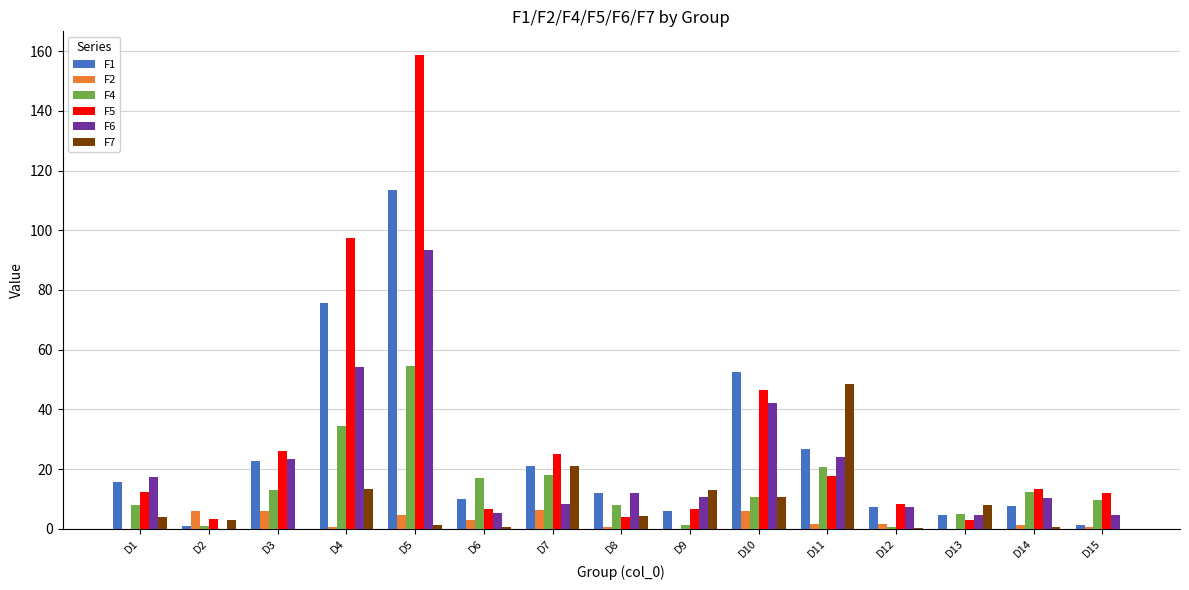

Which series has the largest range (max minus min)?

F5